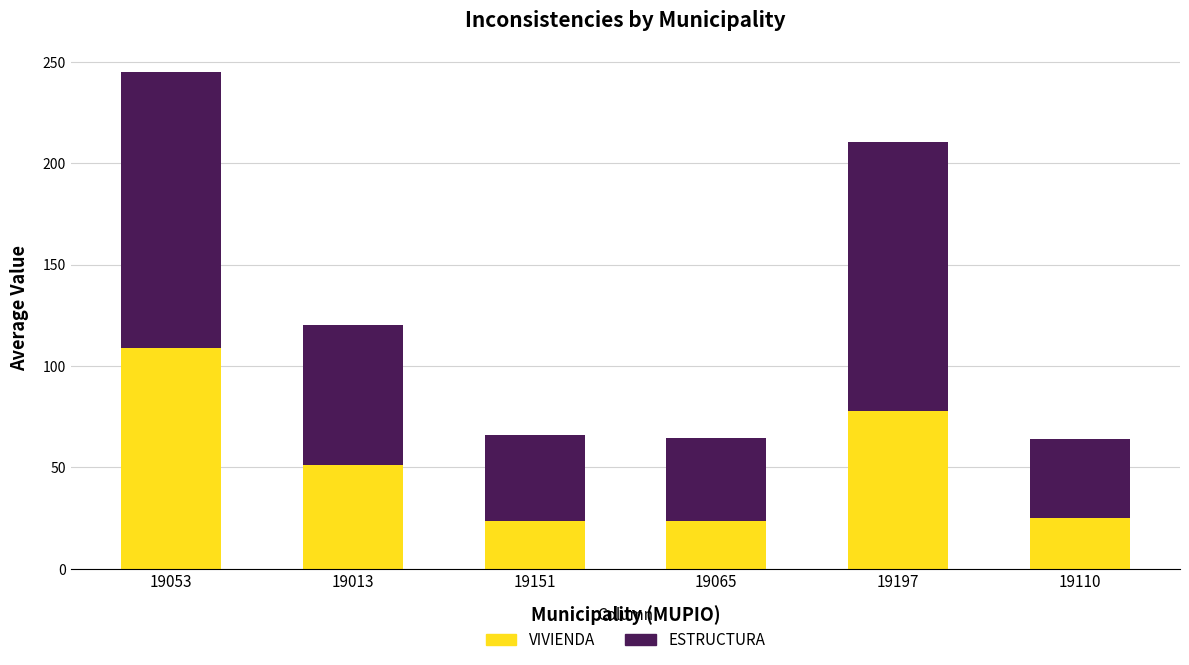

At which category is the sum across all series the highest?

19053